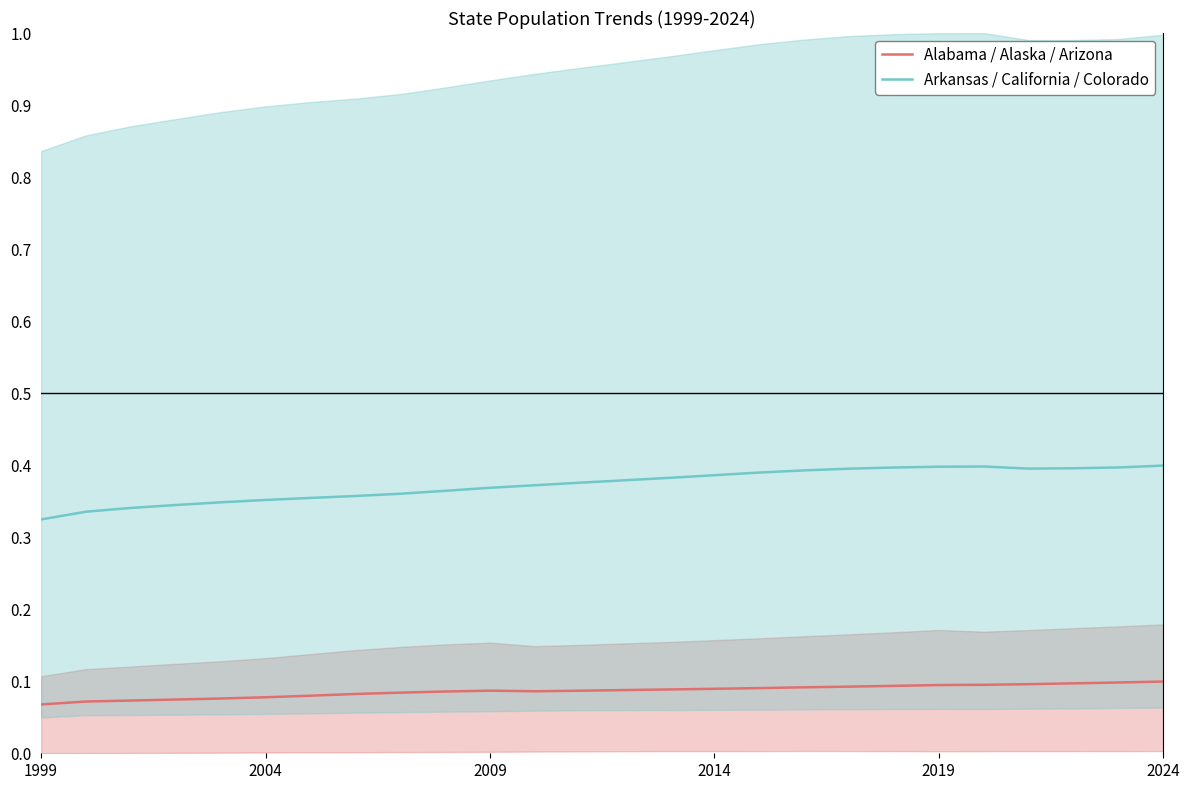

True or false: Arkansas / California / Colorado has a value of 0.4 at 24.

True